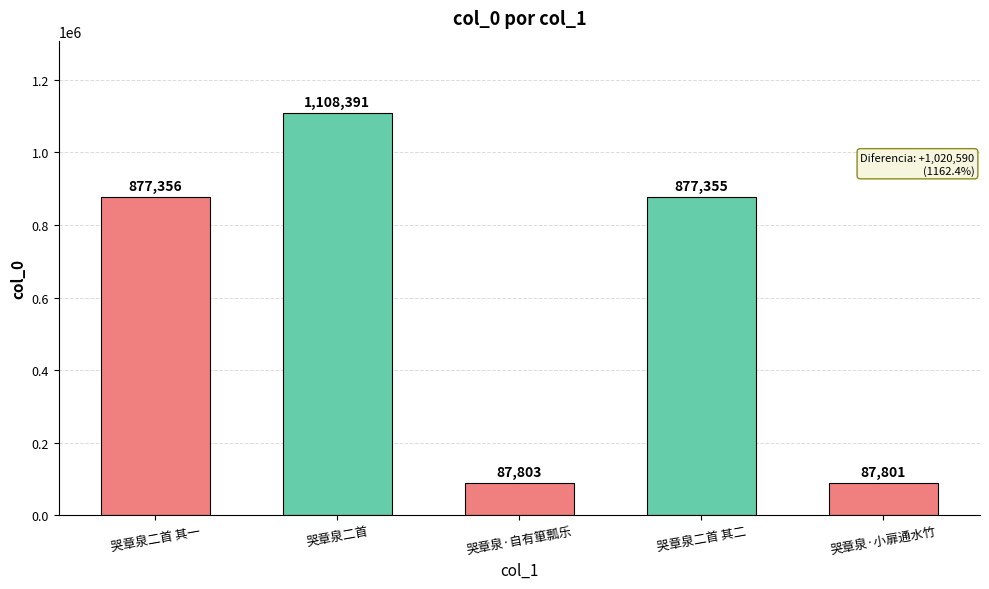

True or false: the data shows 42044 at 哭章泉·小扉通水竹.

False